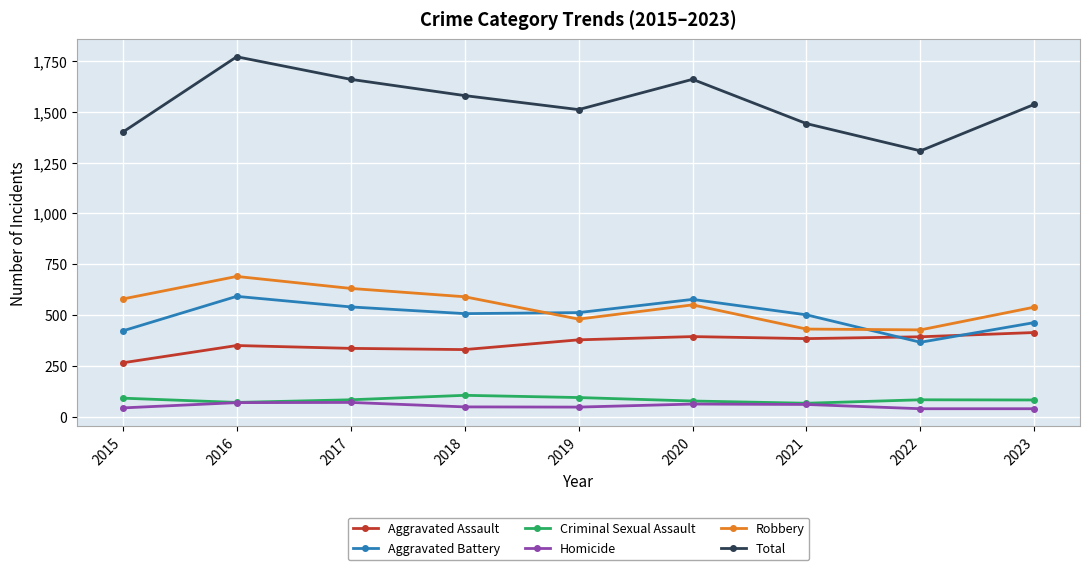

At how many categories does at least one series exceed 1715?

1